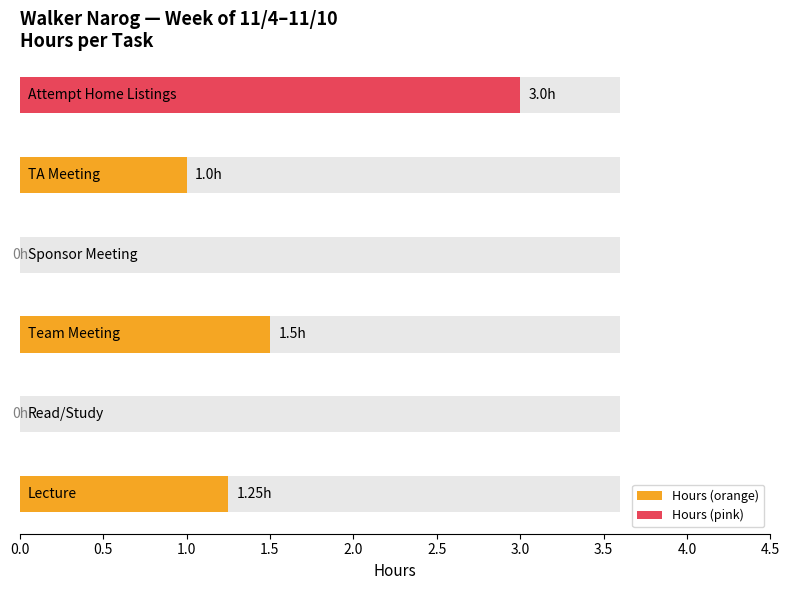

Rank the categories by value from lowest to highest.

Read/Study, Sponsor Meeting, TA Meeting, Lecture, Team Meeting, Attempt Home Listings